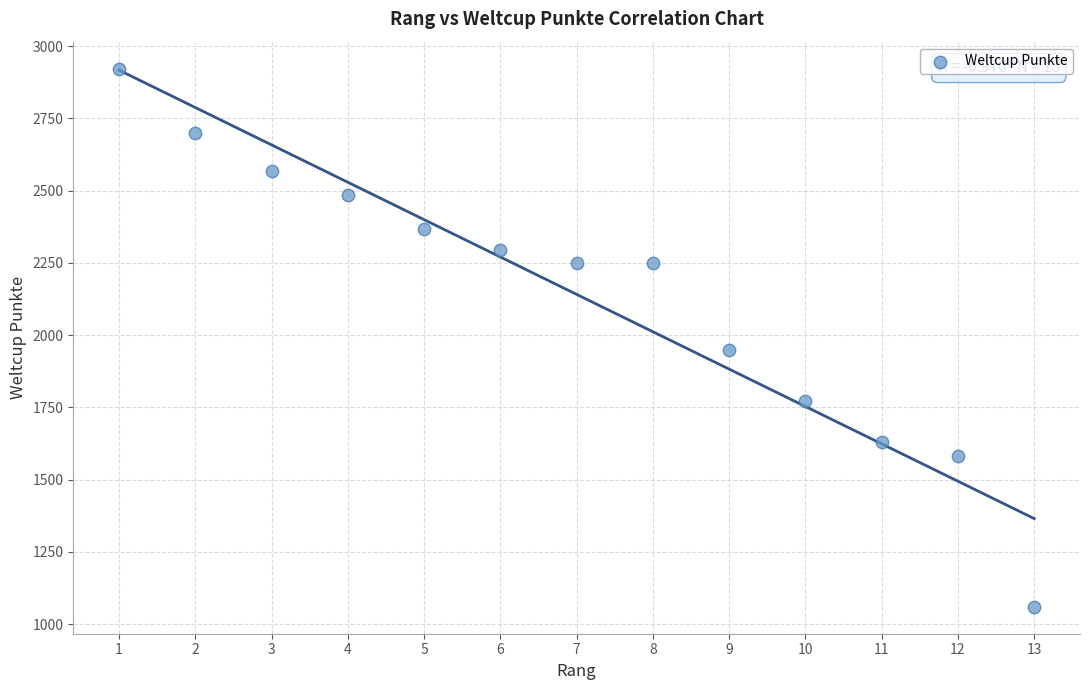

What Y value in the scatter plot is closest to 1991?

1949